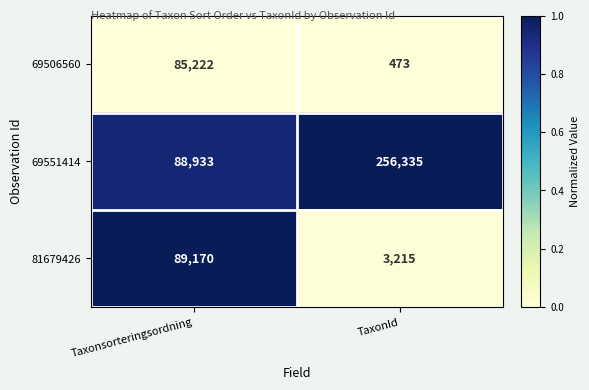

How many series are shown in this chart?

3